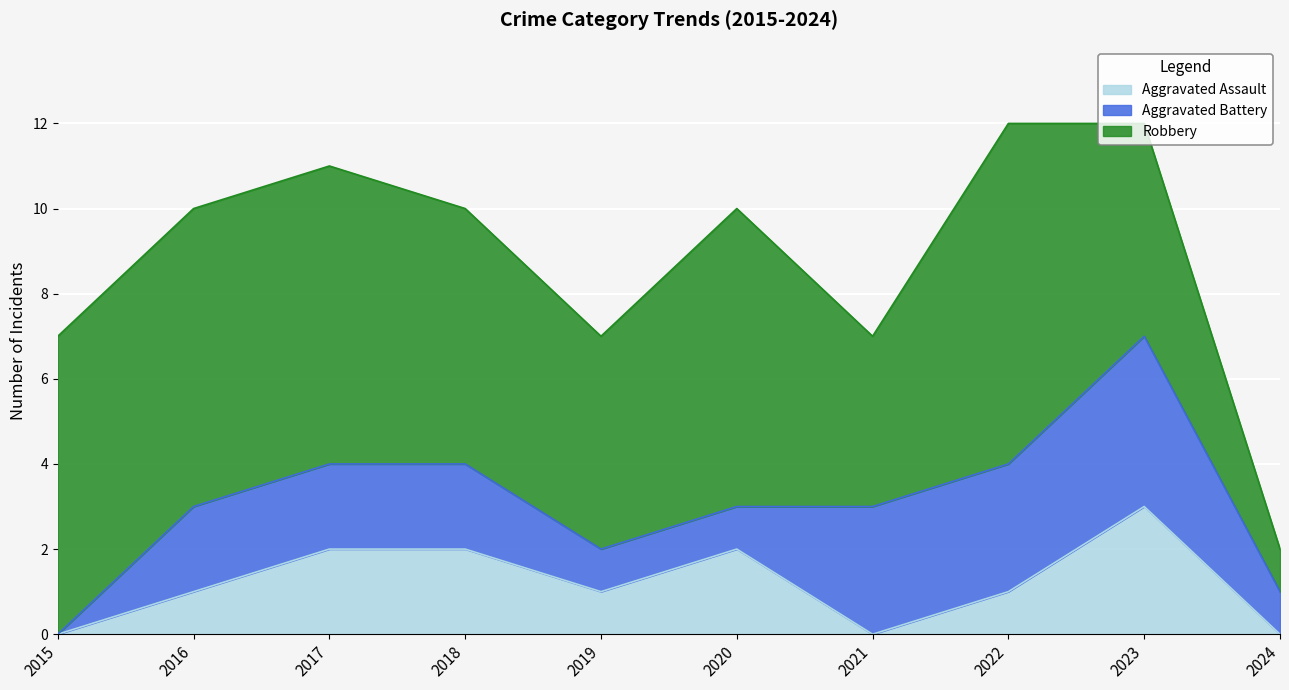

Reading left to right, extract all data points from this chart.

Aggravated Assault: 0	1	2	2	1	2	0	1	3	0
Aggravated Battery: 0	2	2	2	1	1	3	3	4	1
Robbery: 7	7	7	6	5	7	4	8	5	1